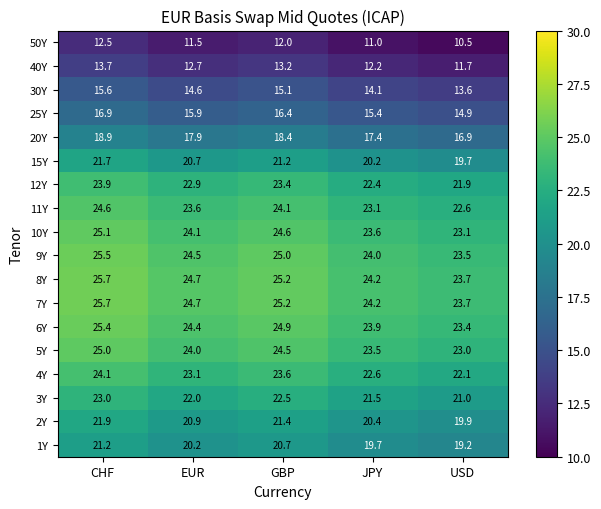

What is the minimum value shown in the chart?

10.5